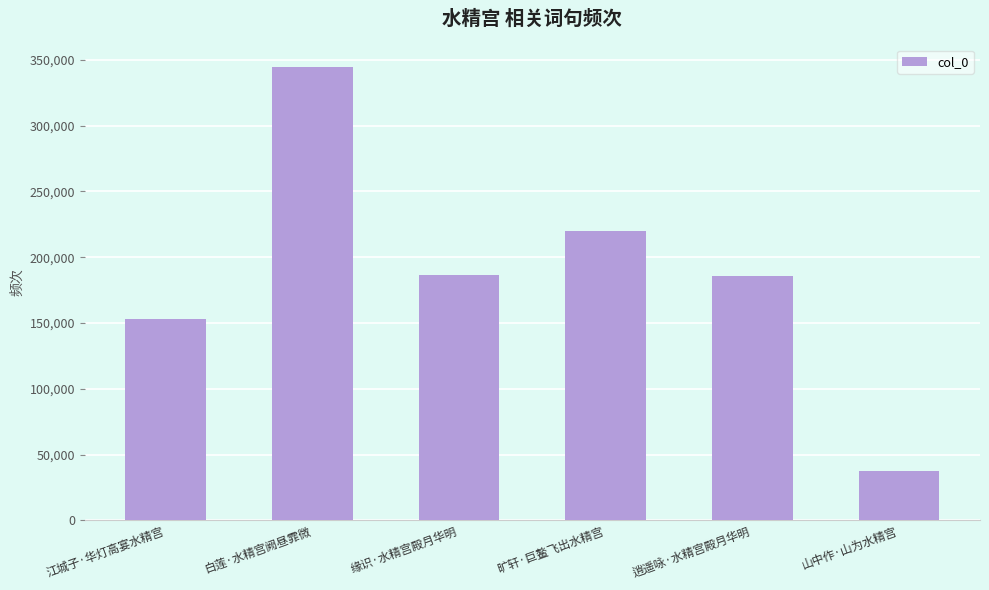

What is the label of the 4th bar from the left?

旷轩·巨鳌飞出水精宫